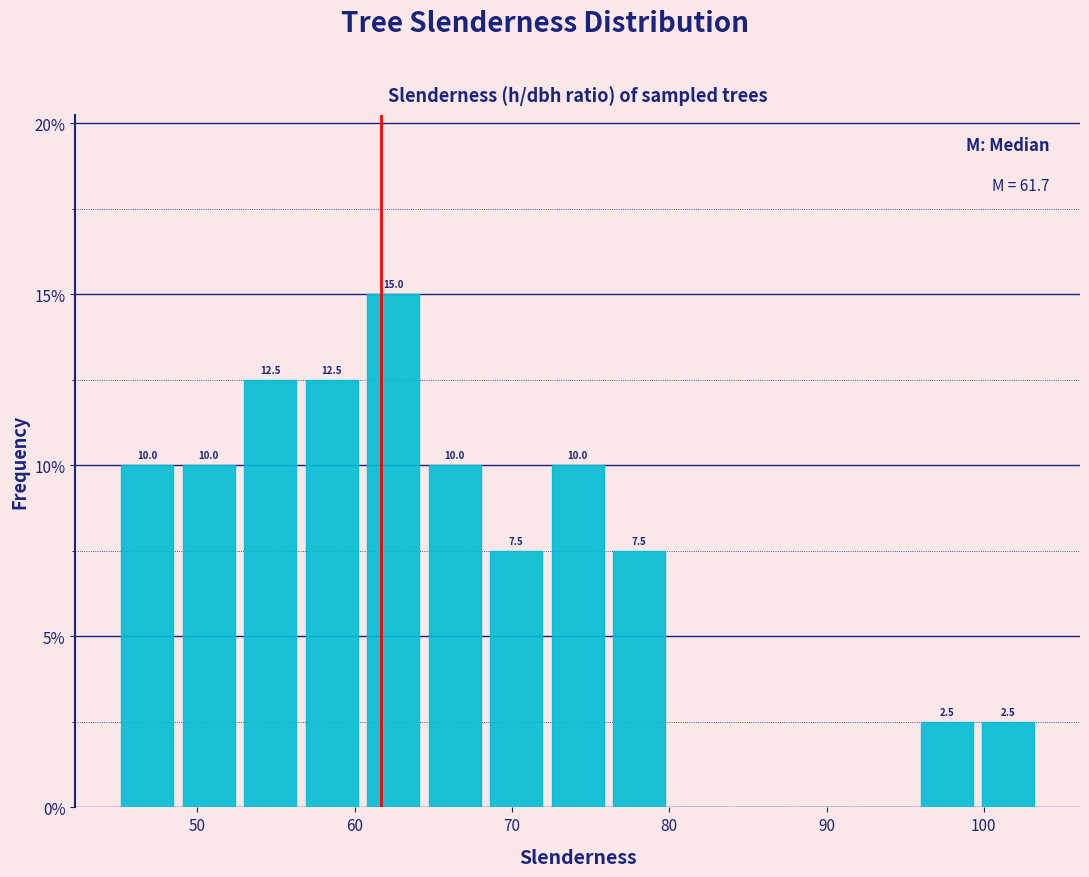

Around what value on the x-axis is the tallest bar? Give the approximate position of its centre, as read against the axis.

62